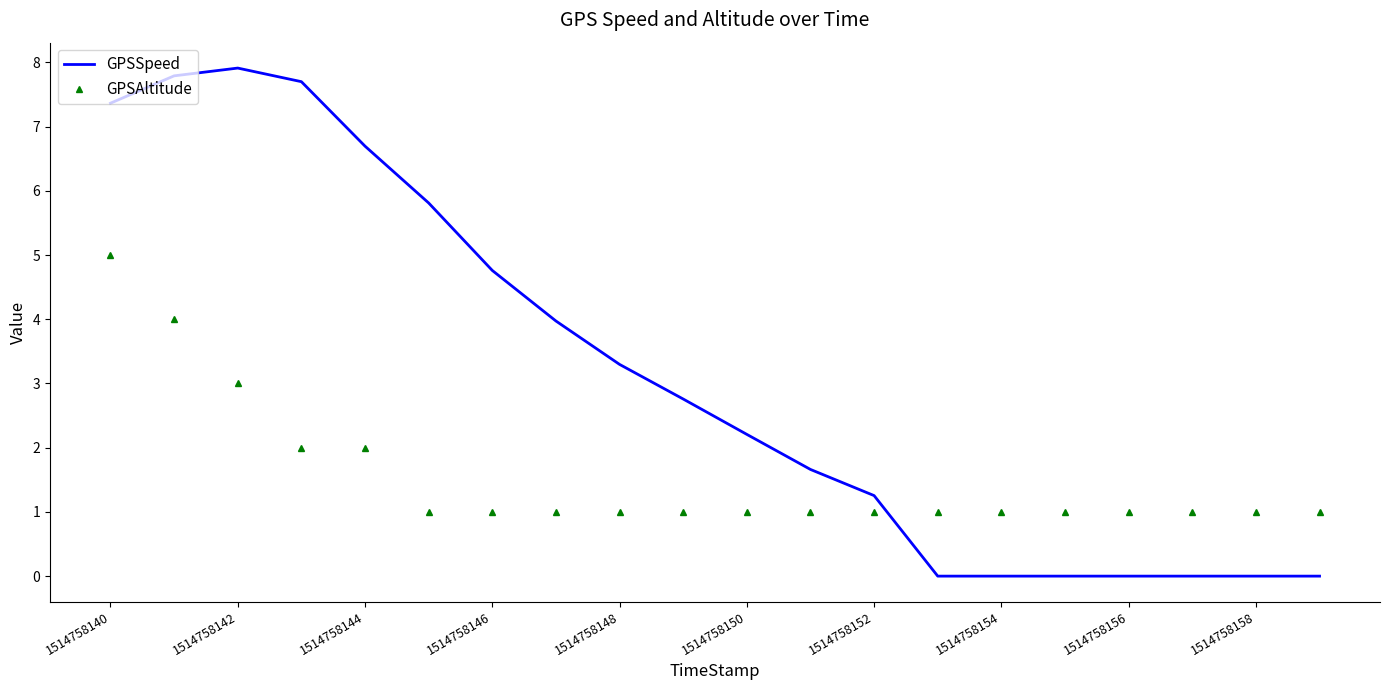

Which series has the widest spread of values?

GPSSpeed